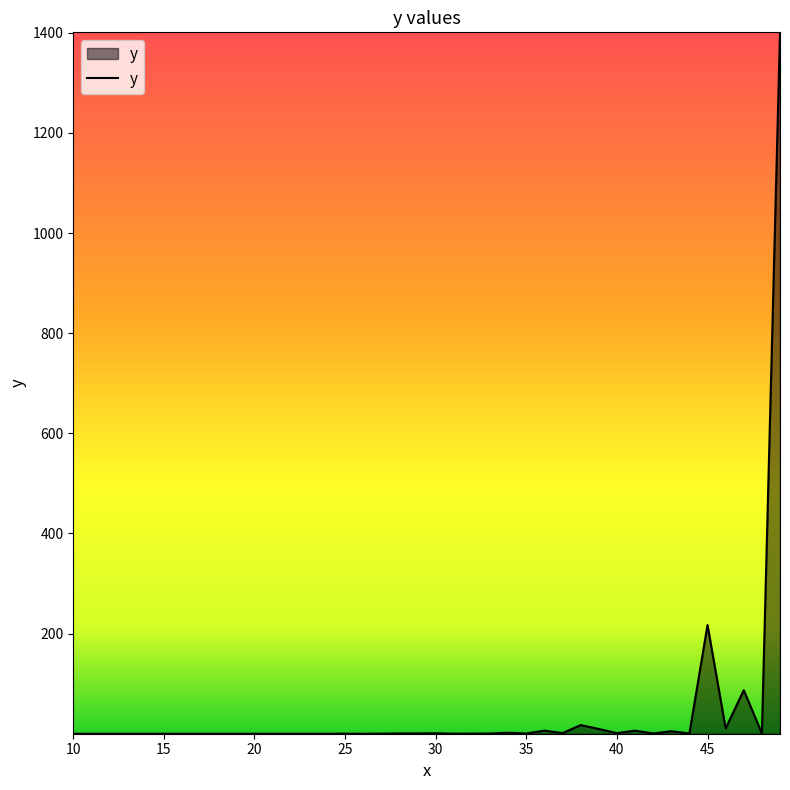

What is the maximum value shown in the chart?

1400.9